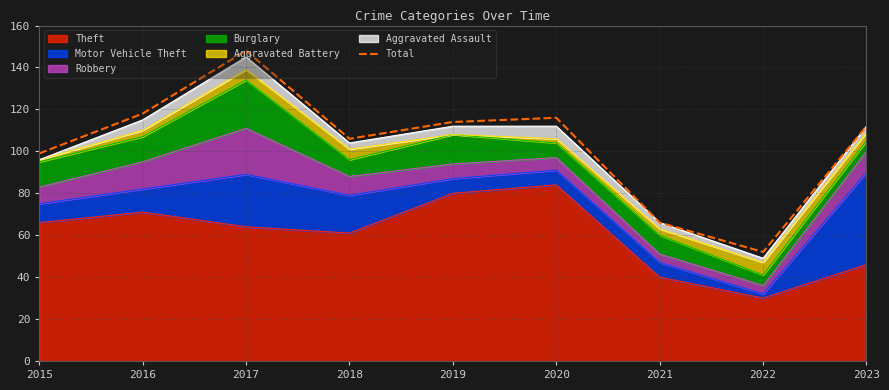

Does the chart have visible grid lines?

Yes